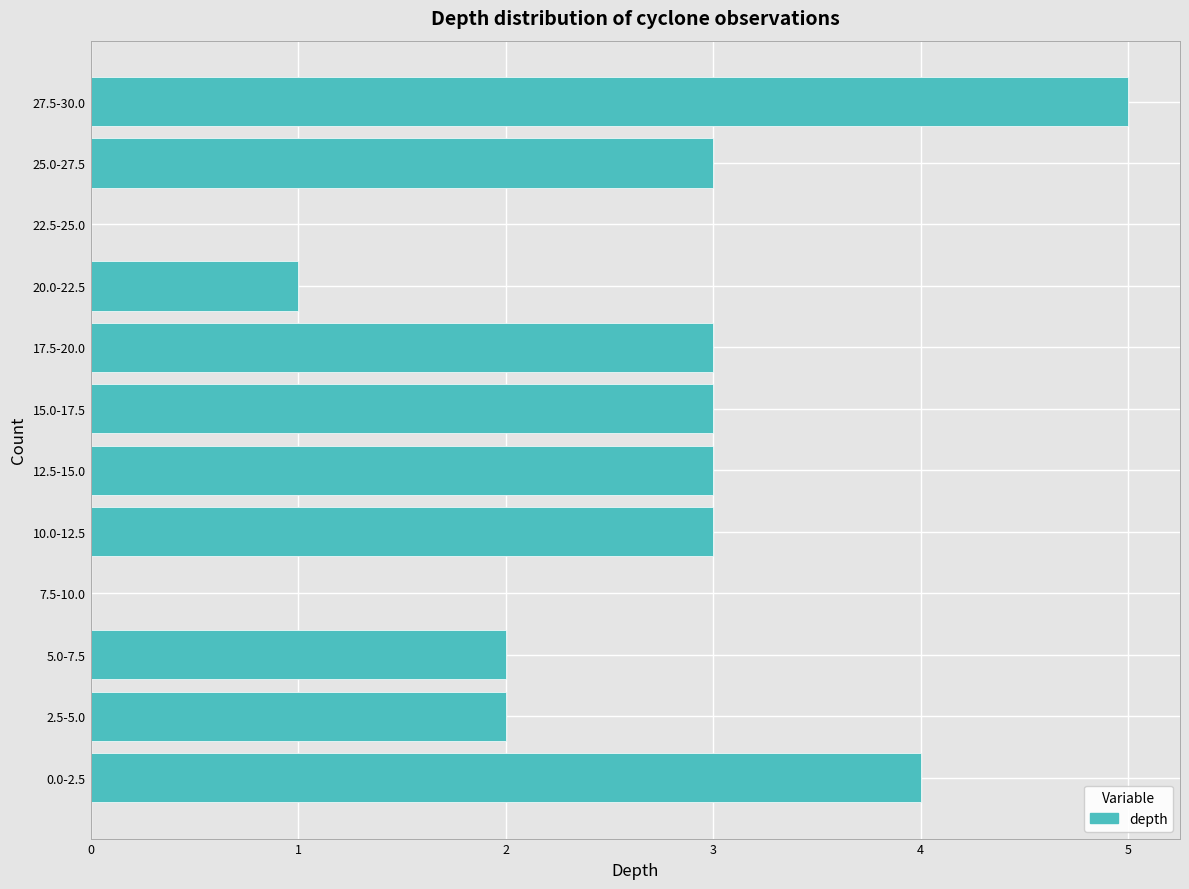

Reading top to bottom, extract all data points from this chart.

27.5-30.0=5	25.0-27.5=3	22.5-25.0=0	20.0-22.5=1	17.5-20.0=3	15.0-17.5=3	12.5-15.0=3	10.0-12.5=3	7.5-10.0=0	5.0-7.5=2	2.5-5.0=2	0.0-2.5=4